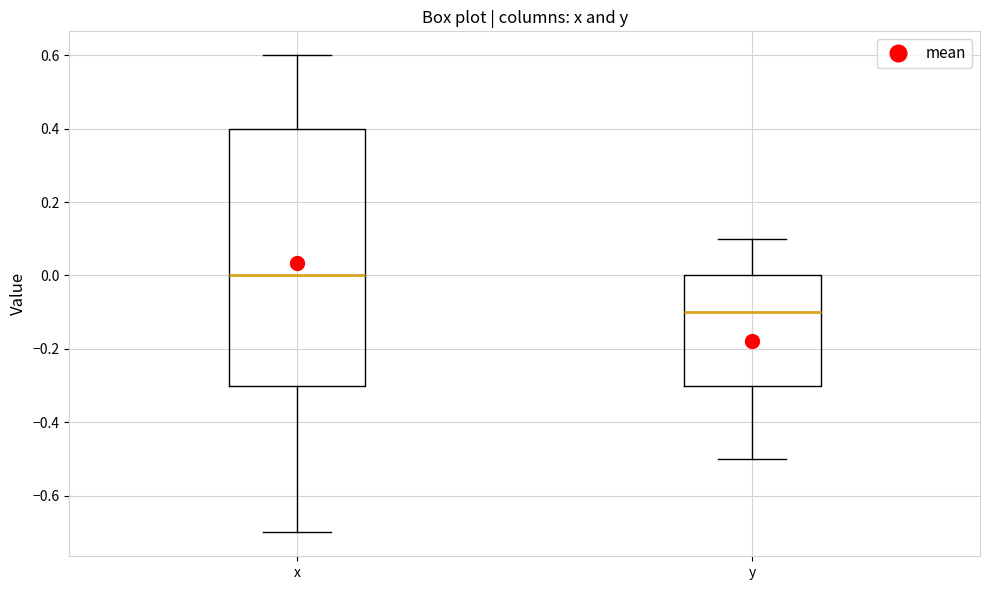

Comparing the boxes themselves (not the whiskers), which one is the tallest?

x